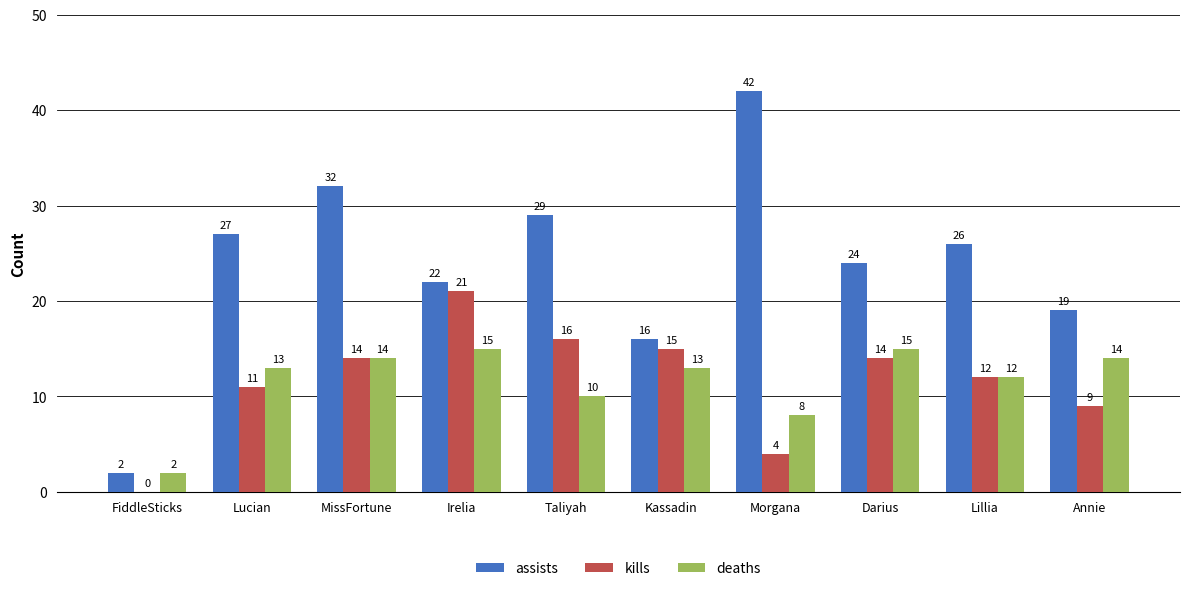

How many values in kills are above zero?

9